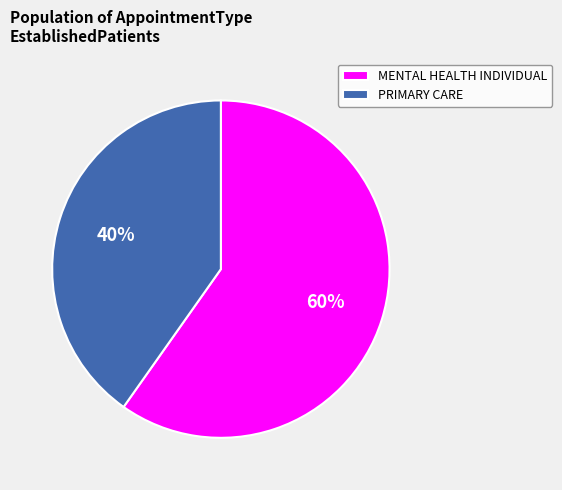

To the nearest percent, what is the average slice percentage?

50%